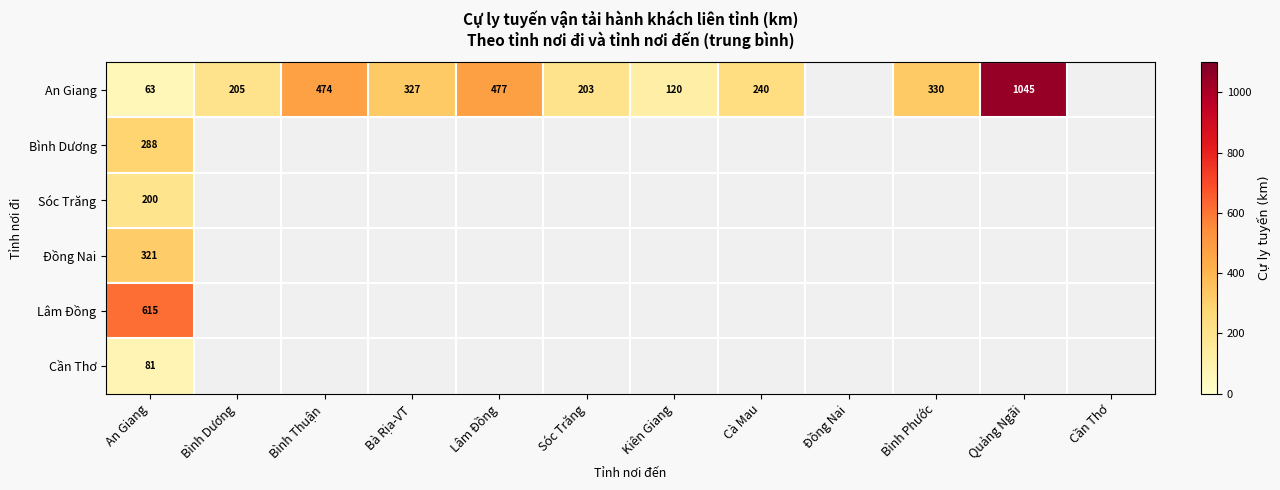

What is the total value across all series at An Giang?

1568